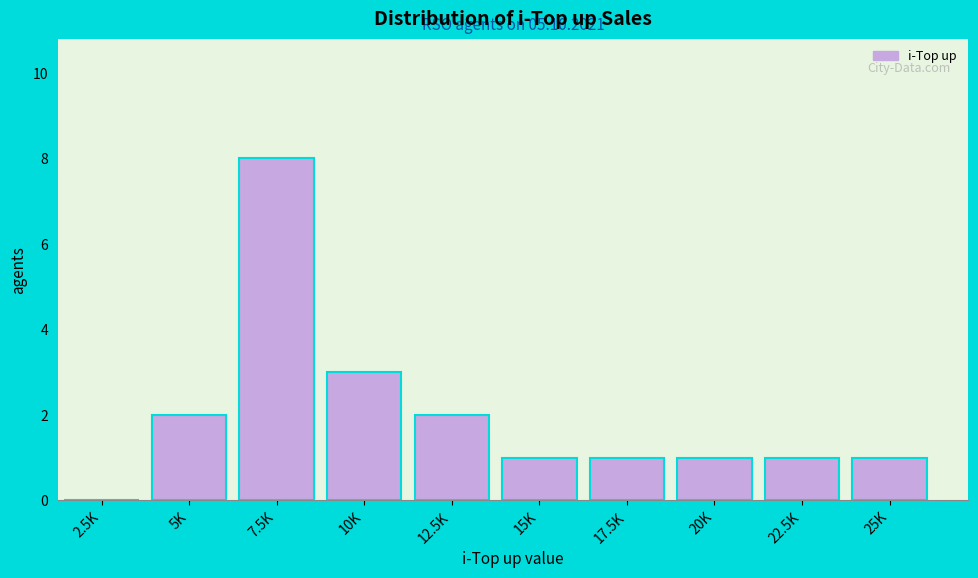

Reading left to right, transcribe all the data shown in this chart.

2.5K=0	5K=2	7.5K=8	10K=3	12.5K=2	15K=1	17.5K=1	20K=1	22.5K=1	25K=1